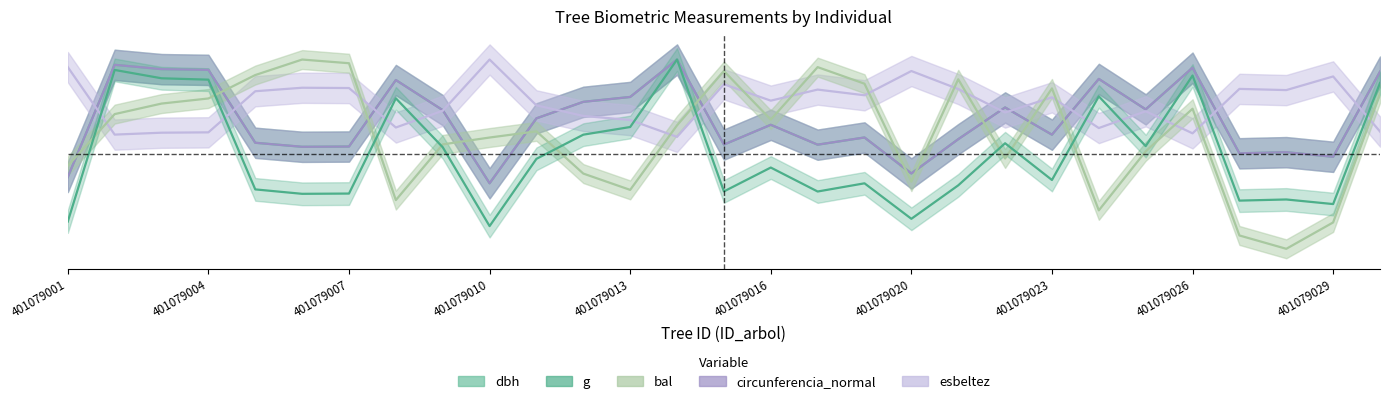

What is the minimum value for g?

12.0